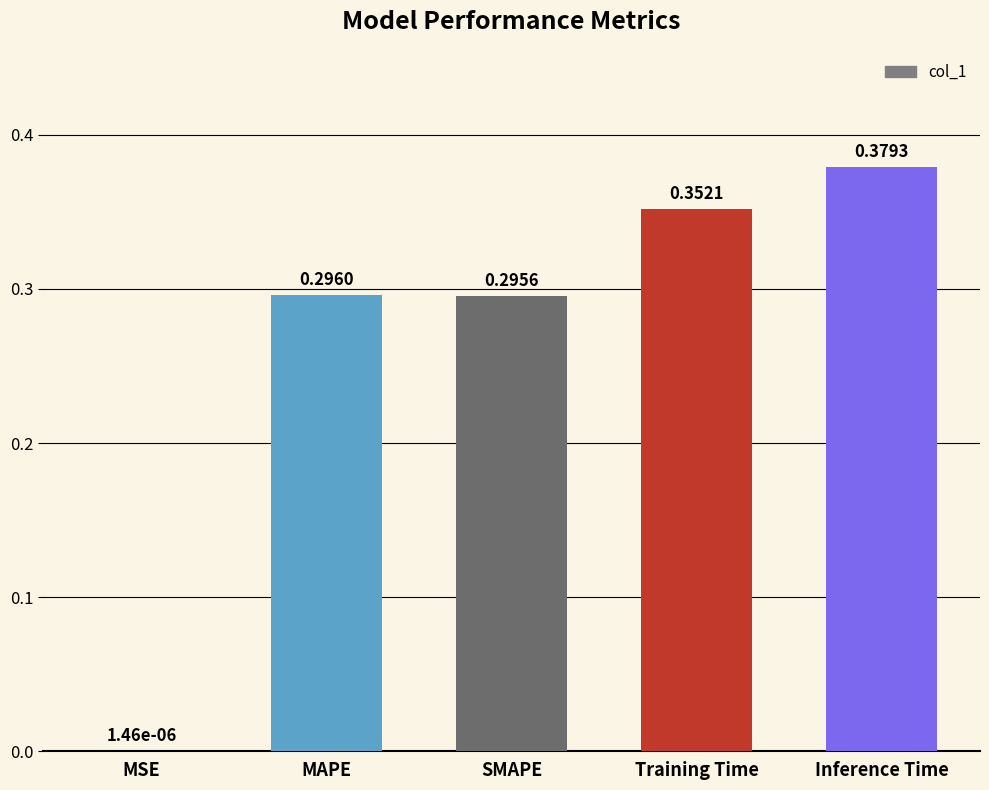

Which has a higher value, Inference Time or MSE?

Inference Time